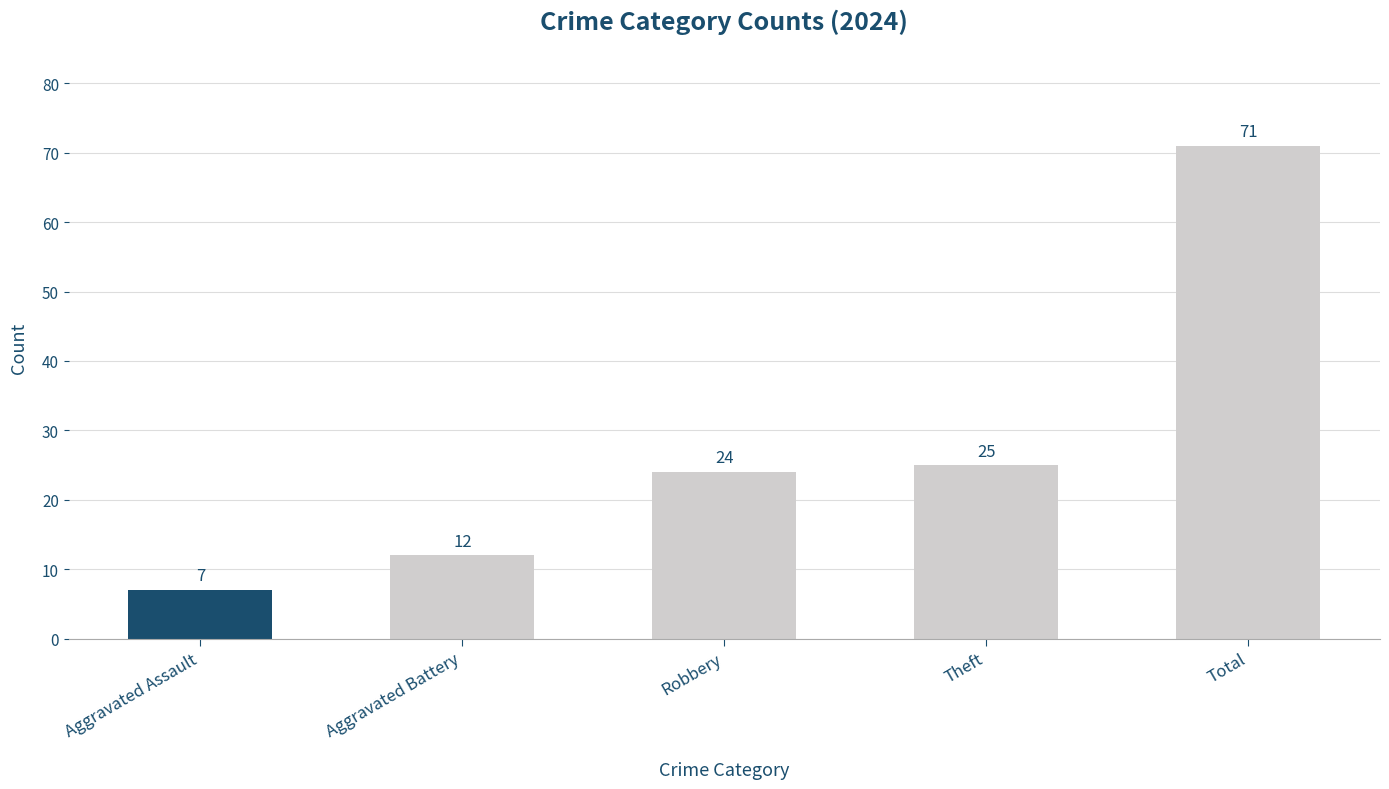

Read the value at Robbery.

24